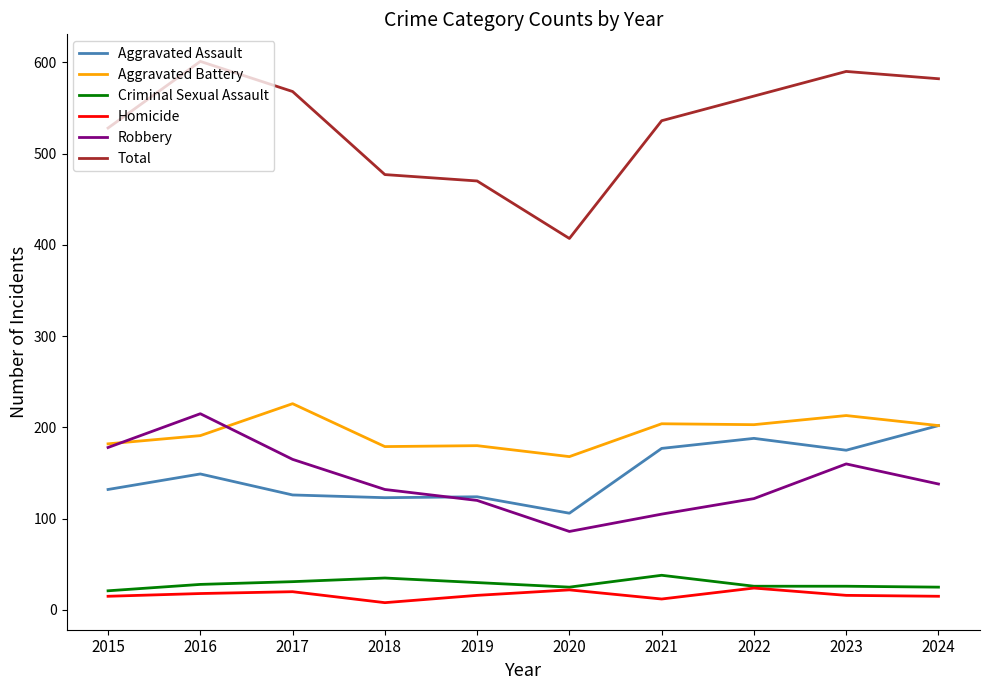

What are all the series names shown in the legend?

Aggravated Assault, Aggravated Battery, Criminal Sexual Assault, Homicide, Robbery, Total